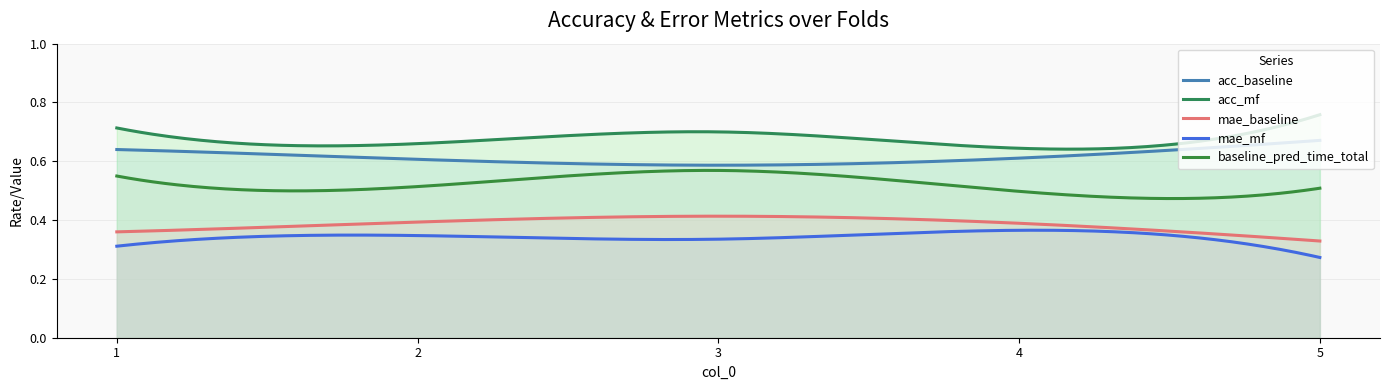

How many categories are shown in the chart?

300